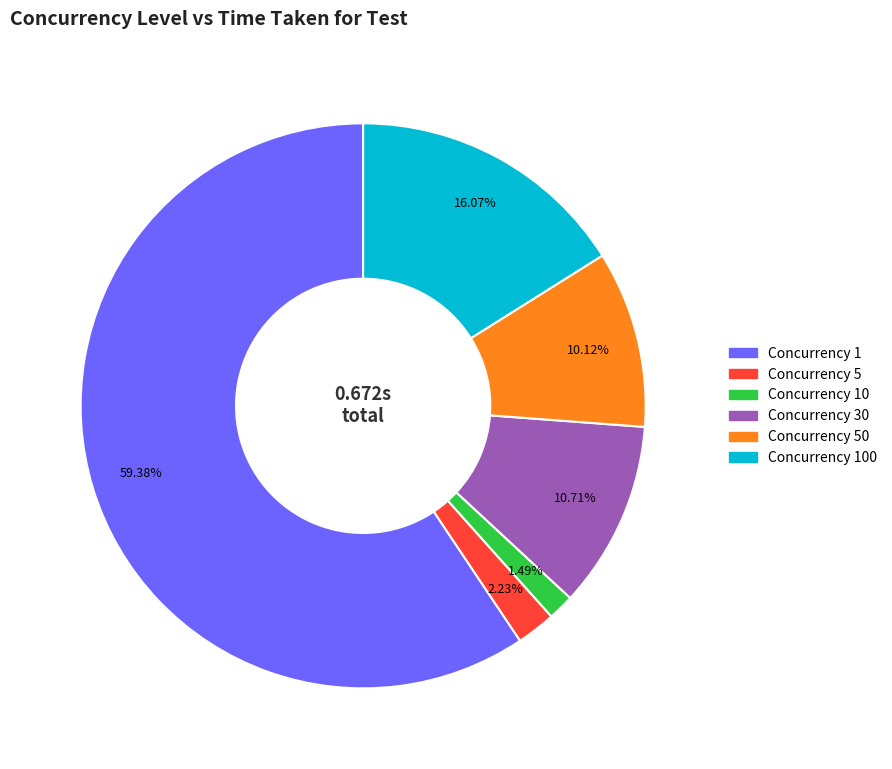

Between Concurrency 5 and Concurrency 1, which is larger?

Concurrency 1